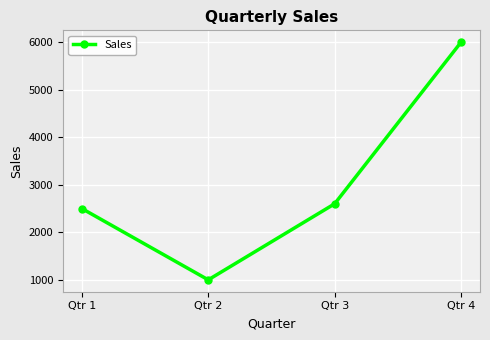

How many distinct data groups are displayed?

1